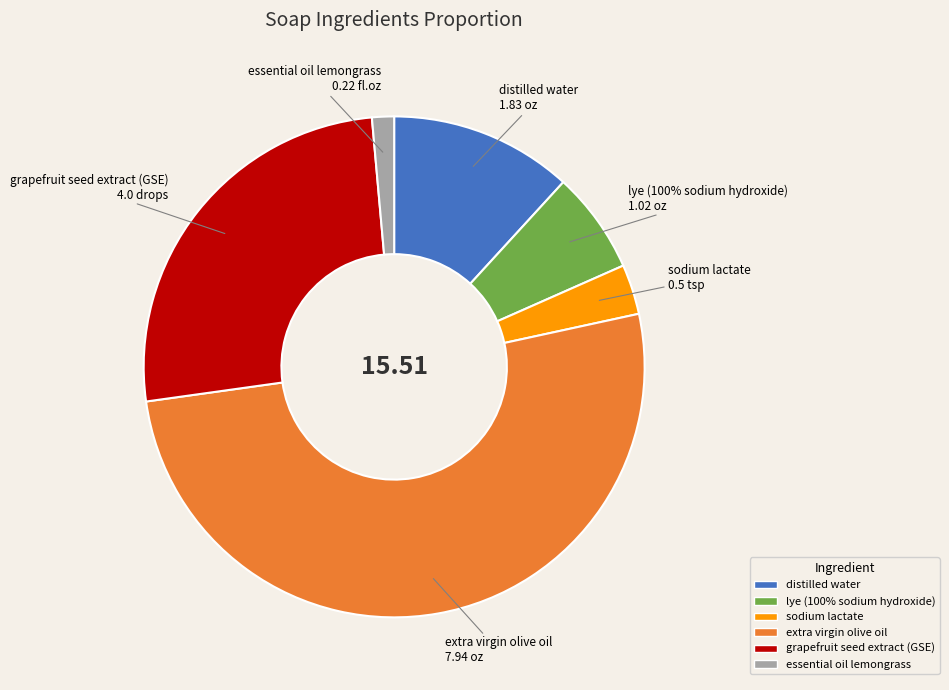

To the nearest percent, what percentage of the pie is extra virgin olive oil?

51%